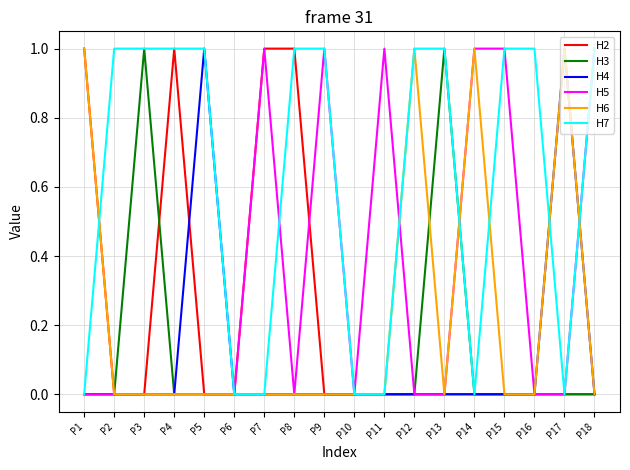

Reading right to left, extract all data points from this chart.

H2: 0	0	0	0	0	0	0	0	0	0	1	1	0	0	1	0	0	1
H3: 0	0	0	0	0	1	0	0	0	0	0	0	0	0	0	1	0	0
H4: 0	1	0	0	0	0	0	0	0	0	0	0	0	1	0	0	0	0
H5: 1	0	0	1	1	0	0	1	0	1	0	1	0	0	0	0	0	0
H6: 0	1	0	0	1	0	1	0	0	0	0	0	0	0	0	0	0	1
H7: 1	0	1	1	0	1	1	0	0	1	1	0	0	1	1	1	1	0